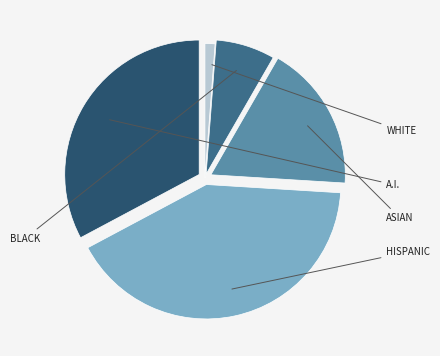

Is there a majority slice in this chart?

No